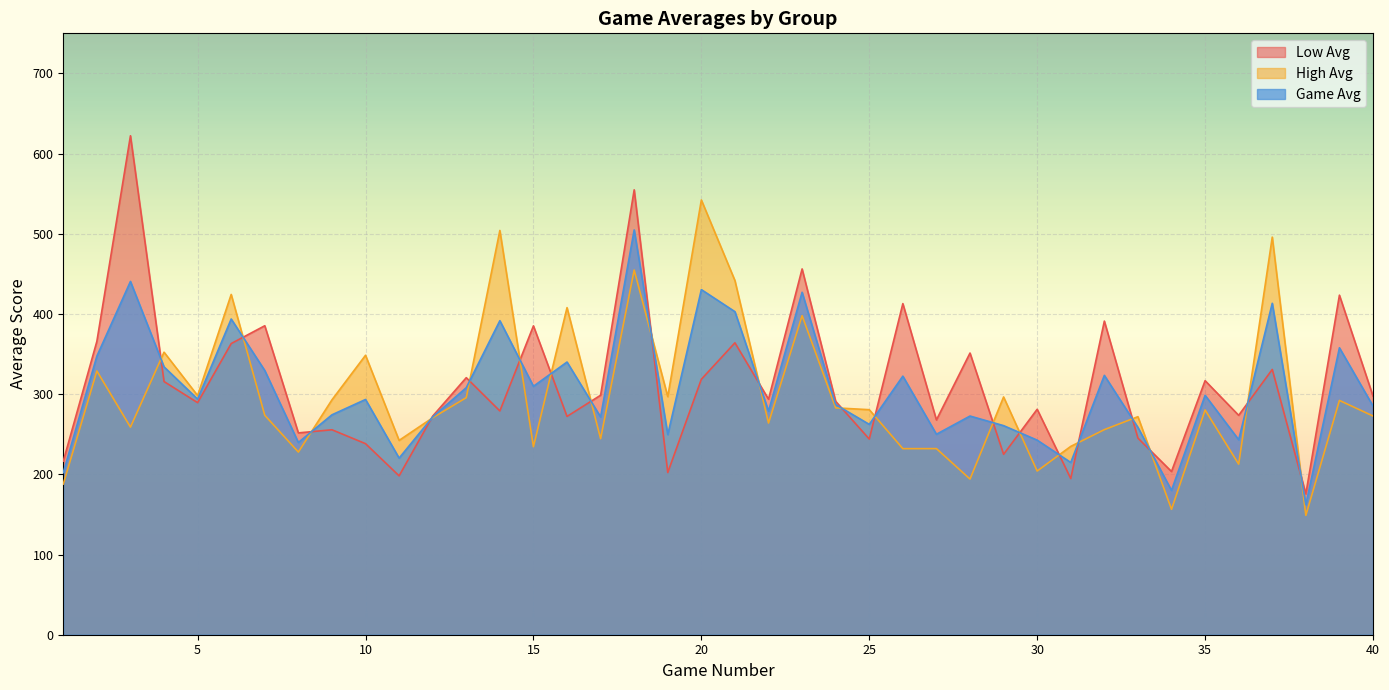

Where is the first local minimum for Low Avg?

5